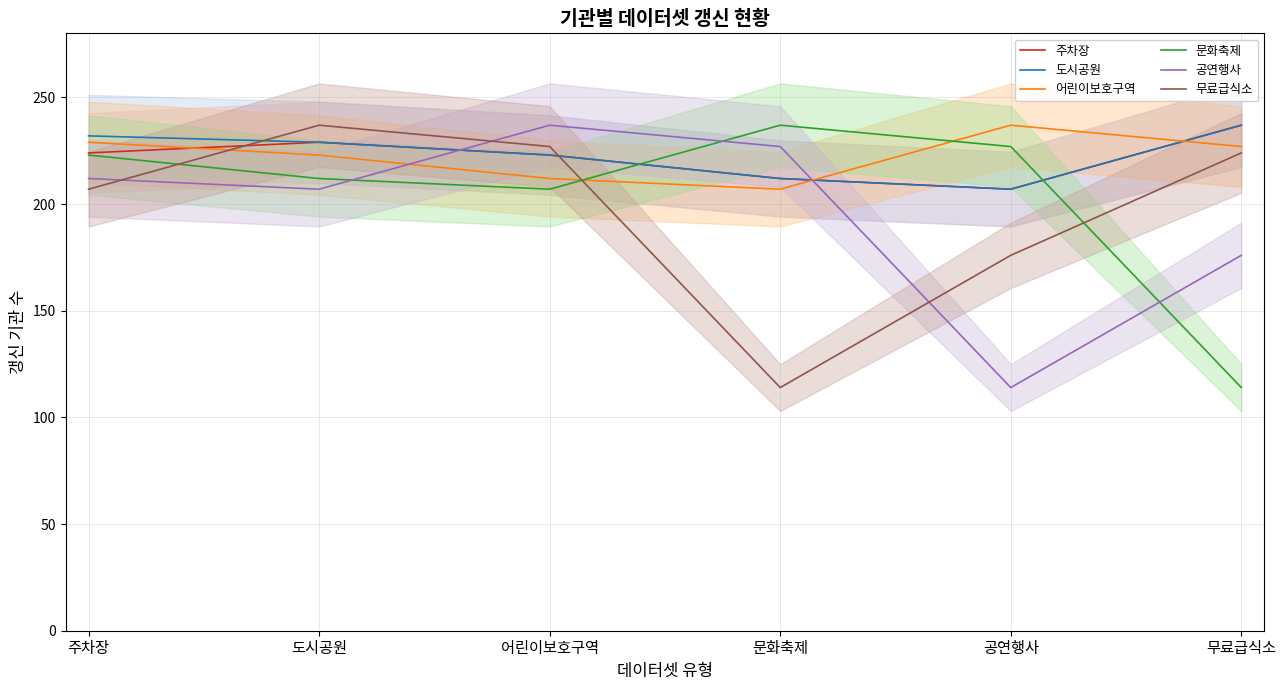

The 주차장 series shows 212 at 문화축제. True or false?

True